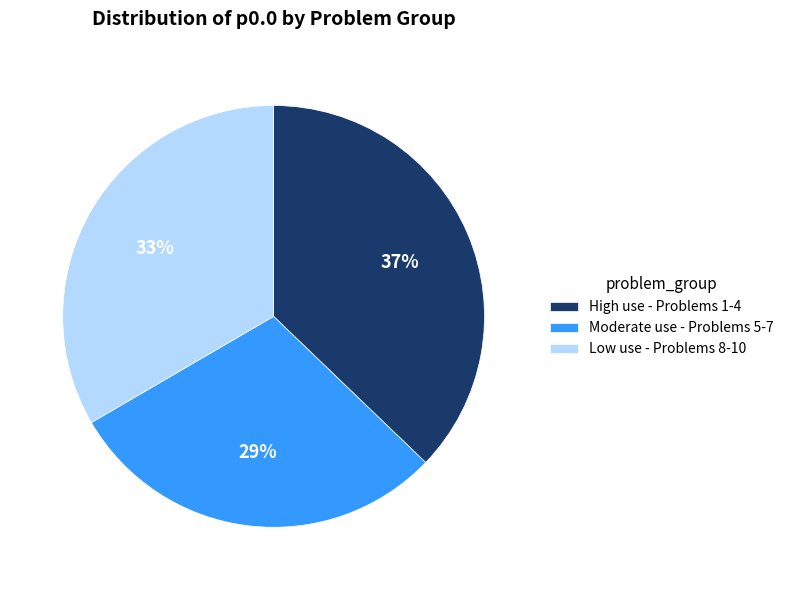

How many slices are in this pie chart?

3